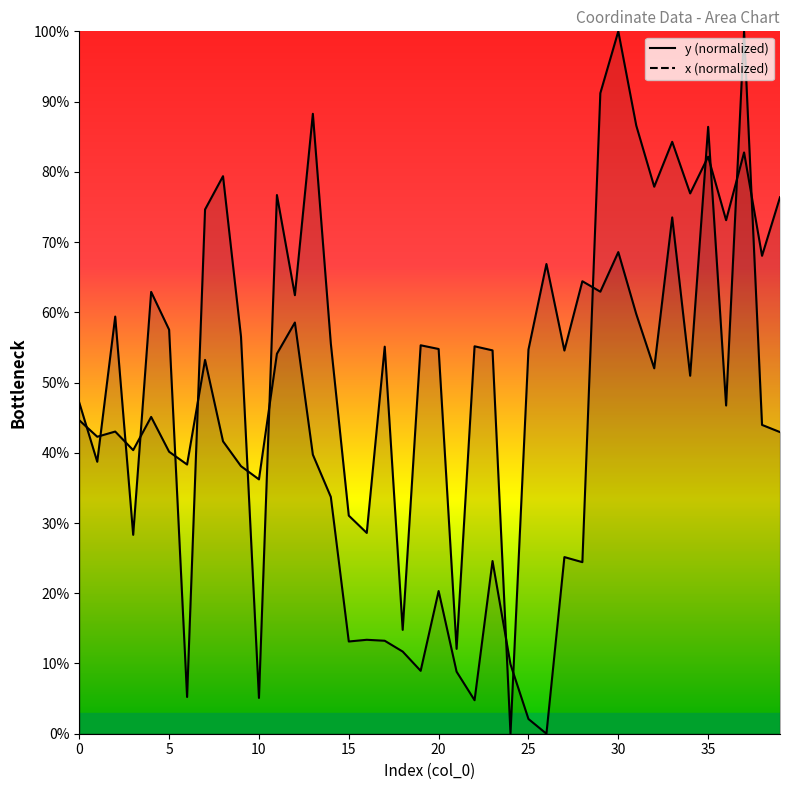

True or false: x and y cross at least once.

True